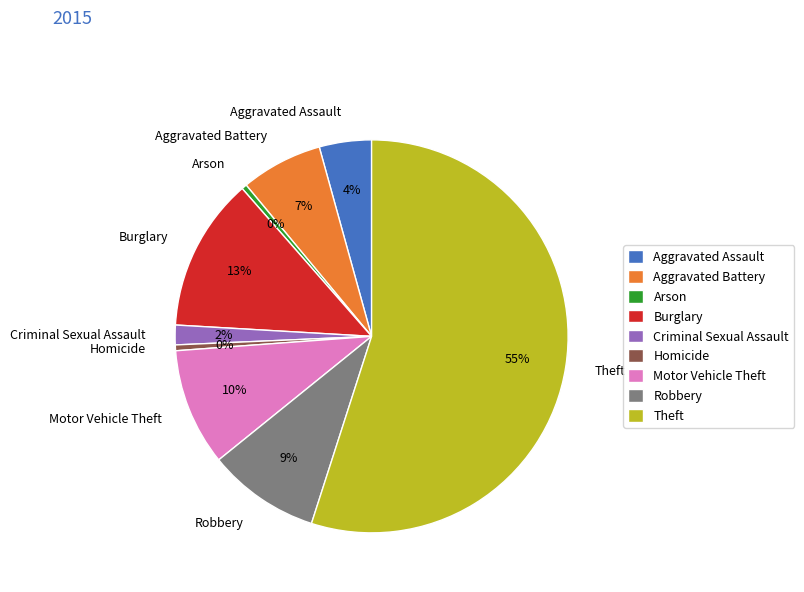

True or false: Homicide accounts for 15% of the total.

False